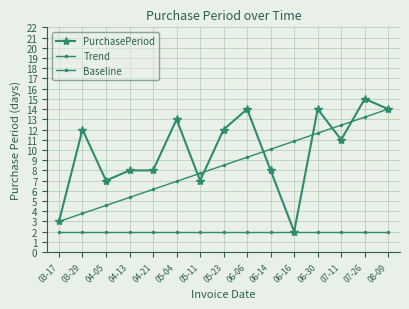

How many times do Trend and PurchasePeriod cross each other?

6